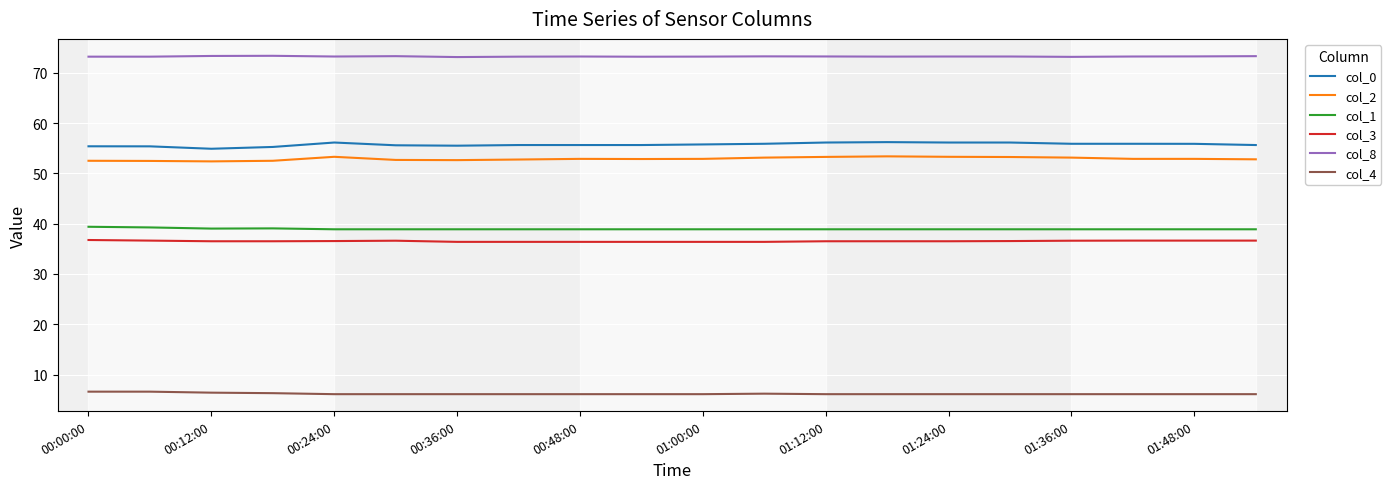

True or false: col_4 and col_8 intersect in this chart.

False